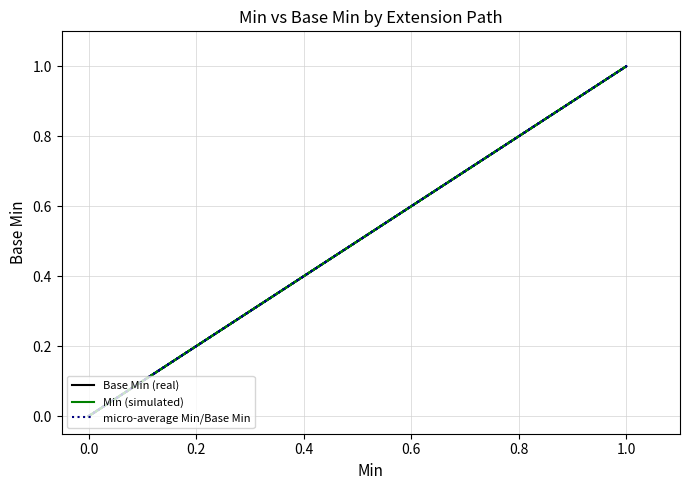

The Base Min (real) series shows 0 at 0.0. True or false?

False